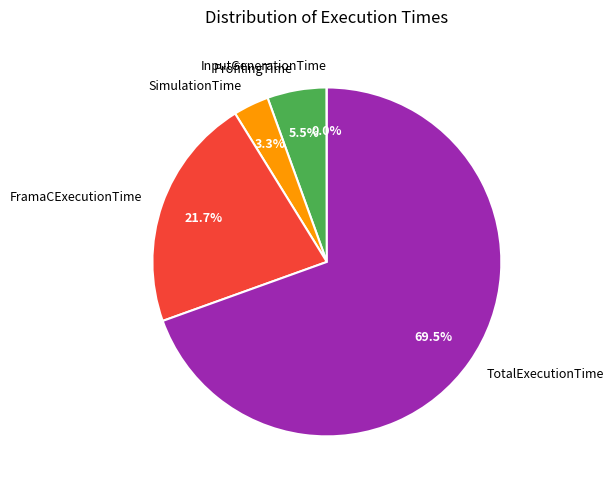

Between FramaCExecutionTime and SimulationTime, which is larger?

FramaCExecutionTime